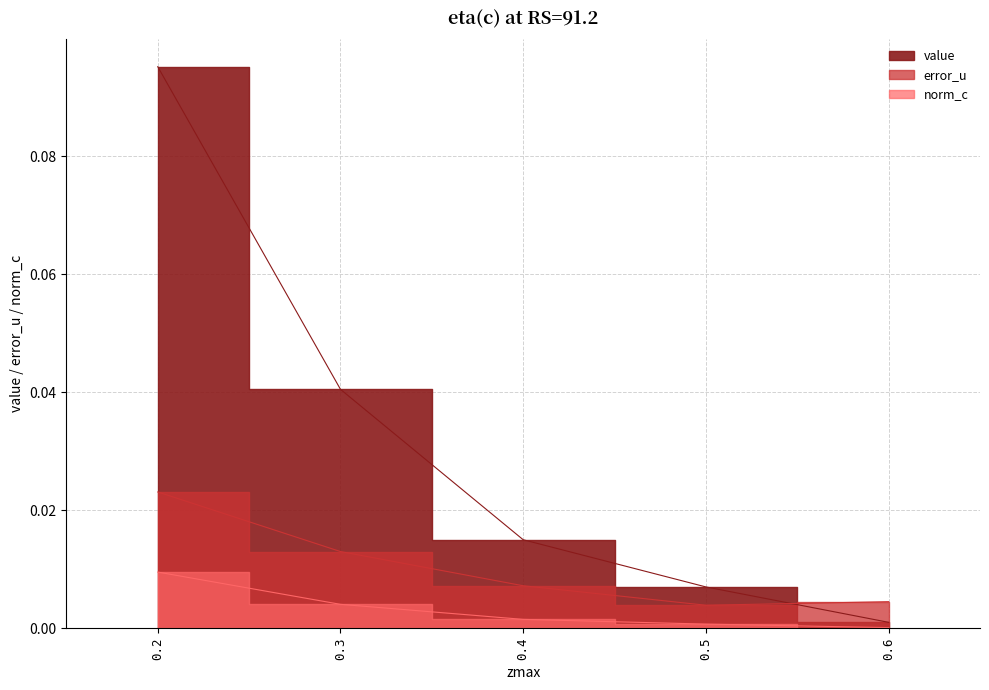

True or false: norm_c and value cross at least once.

False